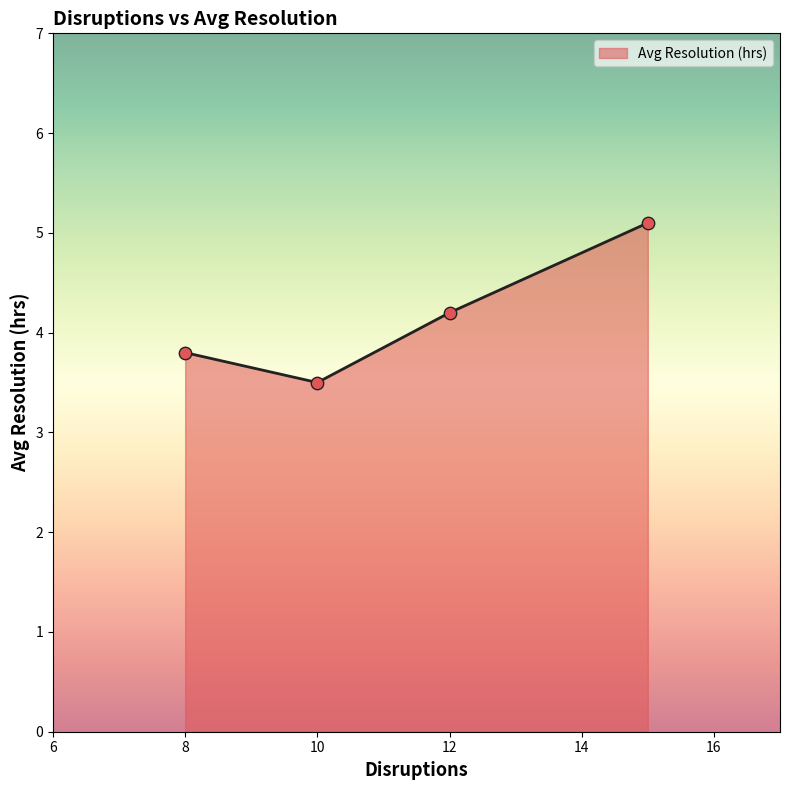

Approximately how many times larger is the value at January compared to February?

1.1